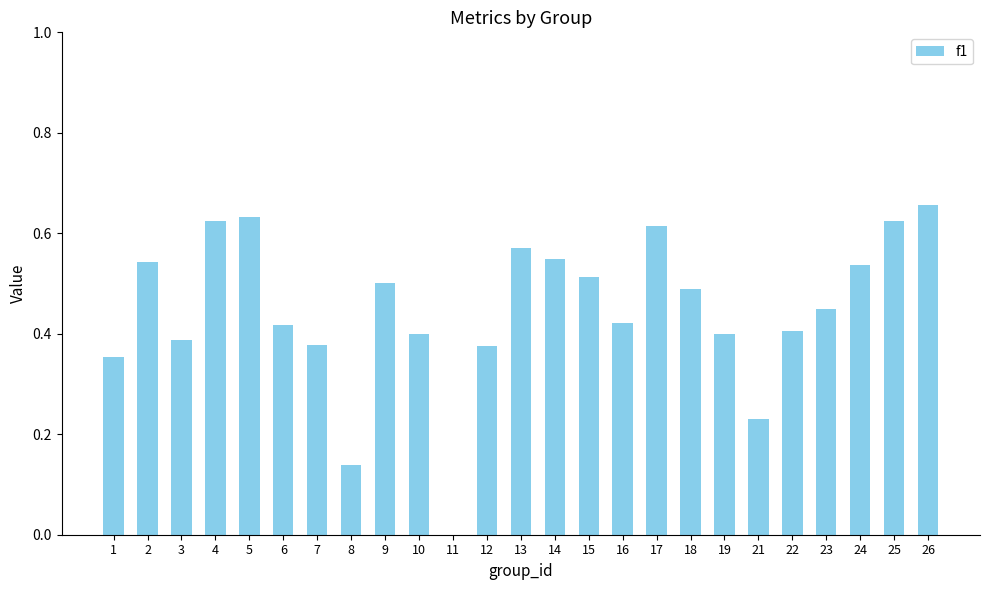

Is it true that the value at 3 is 0.4?

True